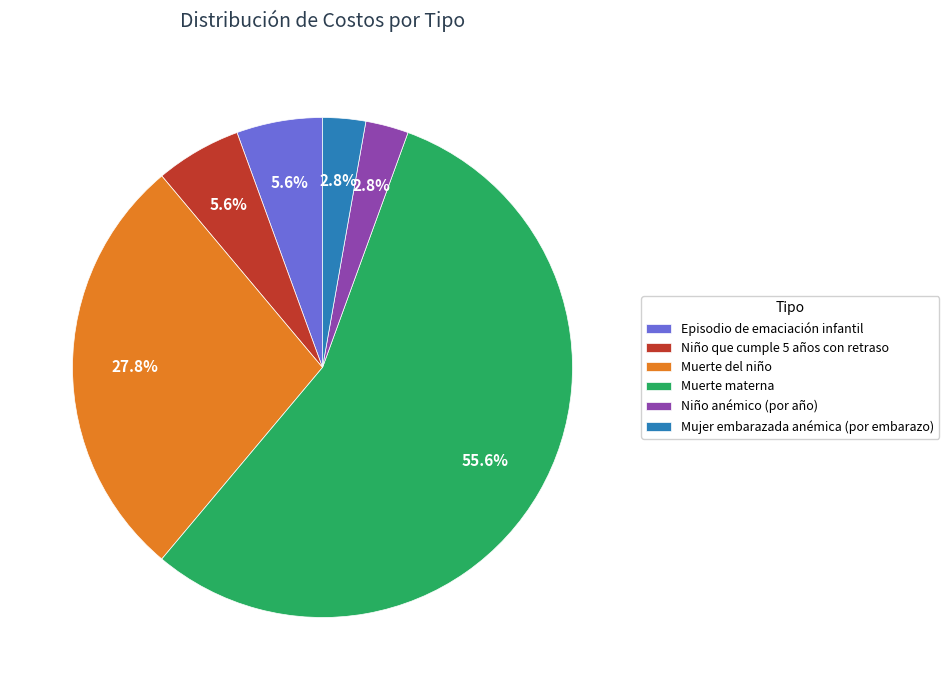

What percentage is NOT represented by Niño que cumple 5 años con retraso?

94.4%